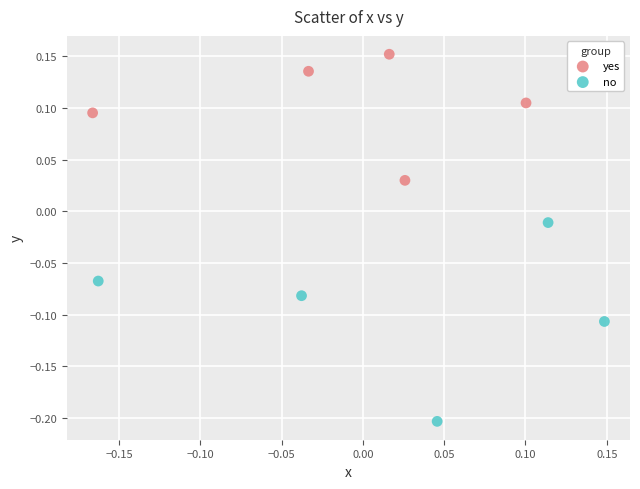

Which series contains the lowest Y value?

no